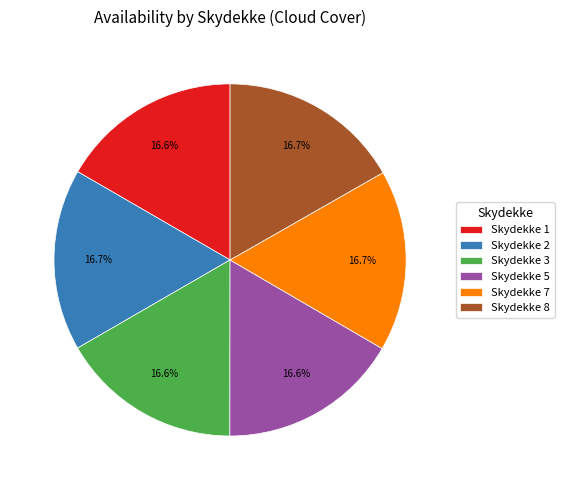

What percentage is NOT represented by Skydekke 2?

83.3%